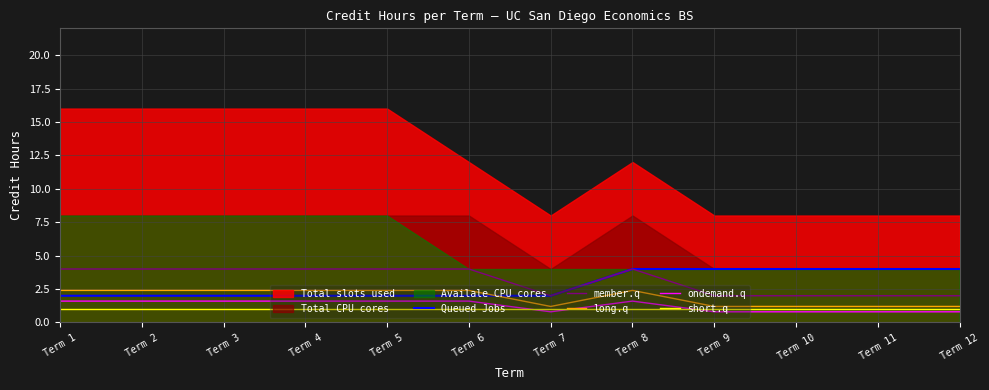

After their last crossing, which series has the higher values: long.q or Queued Jobs?

Queued Jobs